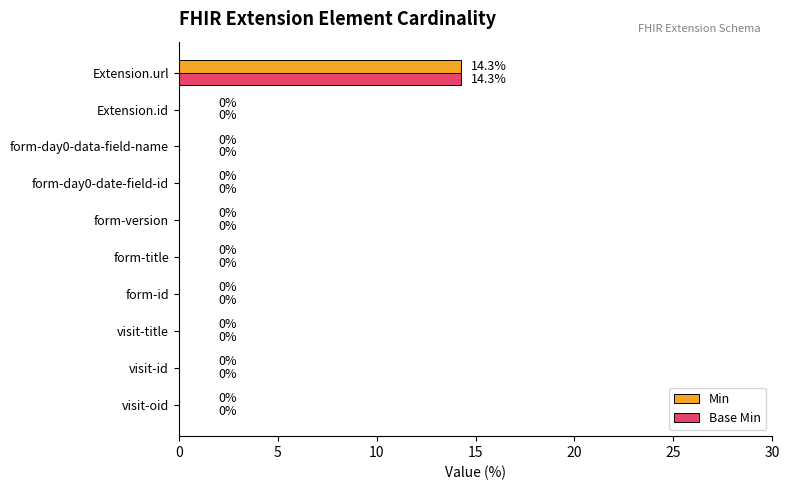

The value of Base Min at visit-id is 7.1. True or false?

False